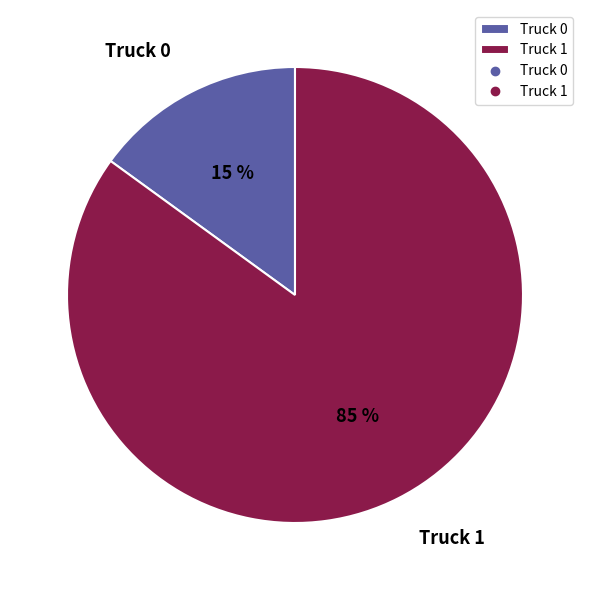

Does Truck 0 represent more than half of the total?

No